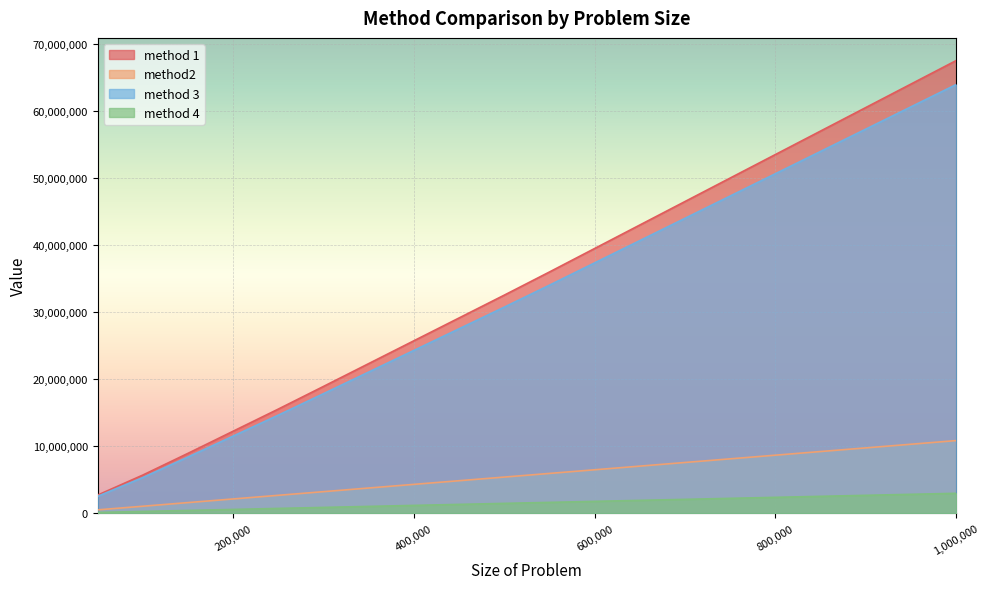

What is the approximate value of method2 at 850000?

9235396